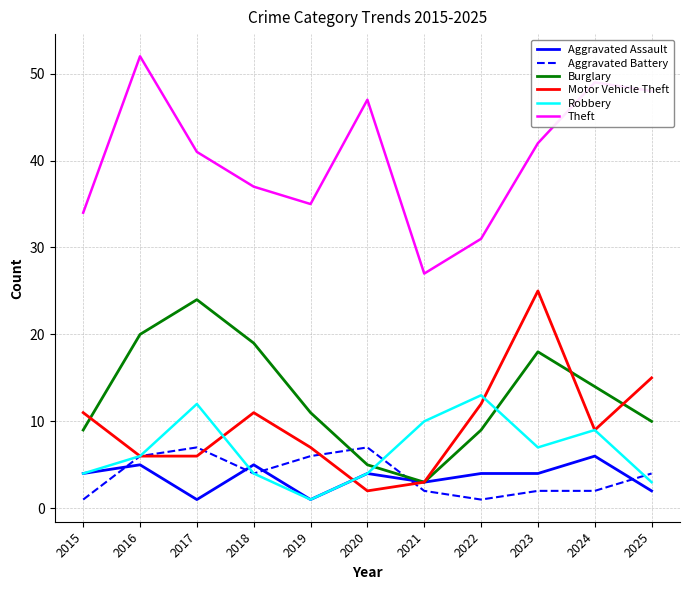

Reading right to left, transcribe all the data shown in this chart.

Aggravated Assault: 2025=2	2024=6	2023=4	2022=4	2021=3	2020=4	2019=1	2018=5	2017=1	2016=5	2015=4
Aggravated Battery: 2025=4	2024=2	2023=2	2022=1	2021=2	2020=7	2019=6	2018=4	2017=7	2016=6	2015=1
Burglary: 2025=10	2024=14	2023=18	2022=9	2021=3	2020=5	2019=11	2018=19	2017=24	2016=20	2015=9
Motor Vehicle Theft: 2025=15	2024=9	2023=25	2022=12	2021=3	2020=2	2019=7	2018=11	2017=6	2016=6	2015=11
Robbery: 2025=3	2024=9	2023=7	2022=13	2021=10	2020=4	2019=1	2018=4	2017=12	2016=6	2015=4
Theft: 2025=48	2024=49	2023=42	2022=31	2021=27	2020=47	2019=35	2018=37	2017=41	2016=52	2015=34